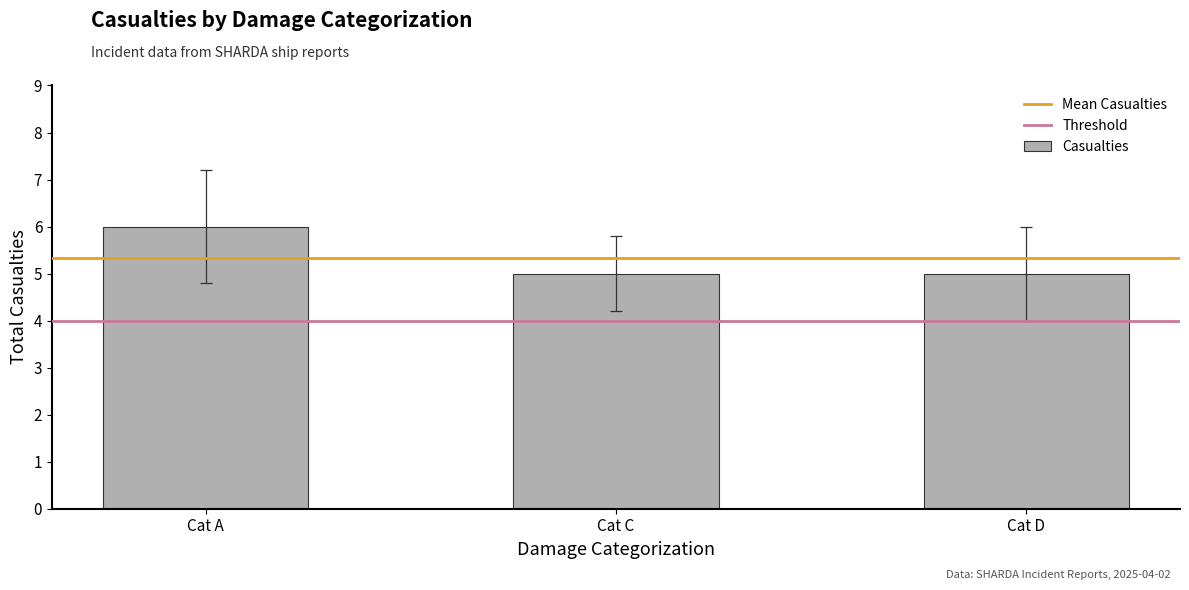

Is it true that the value at Cat C is 2?

False